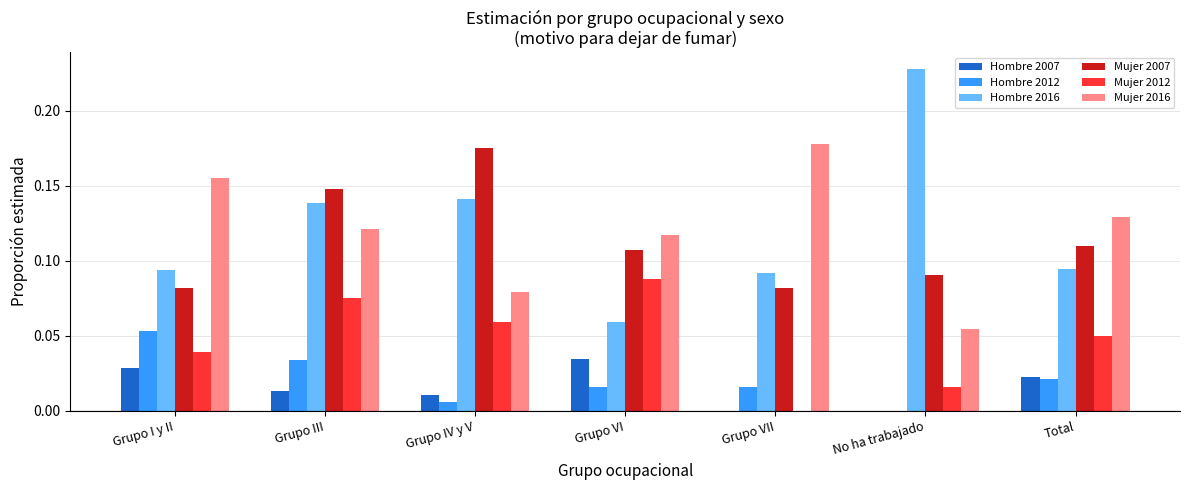

At which label does Mujer 2012 reach its peak?

Grupo VI